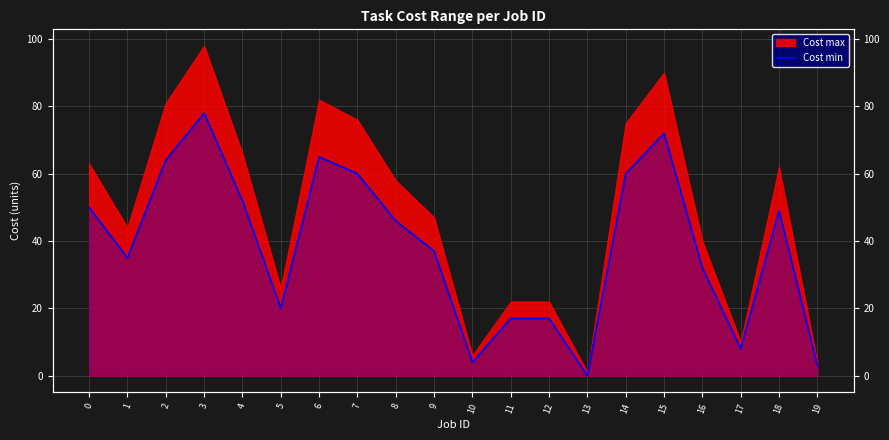

At which category does the chart reach its minimum across all series?

13